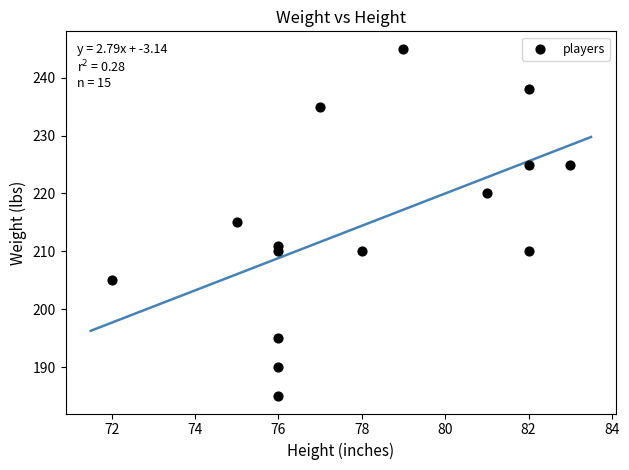

What is the range of Y values (max minus min)?

60